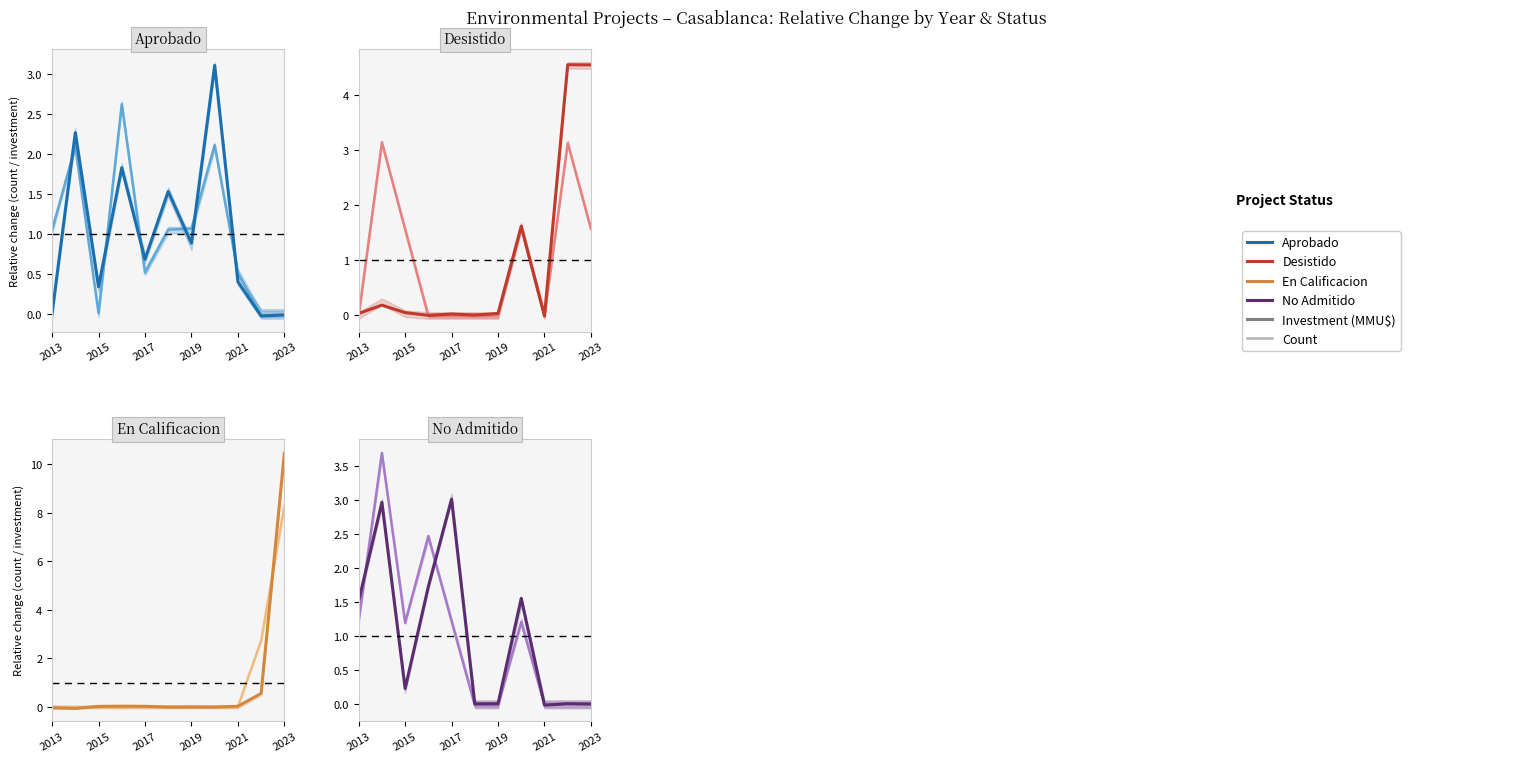

Where do Count and Investment (MMU$) first cross each other?

2013 and 2015